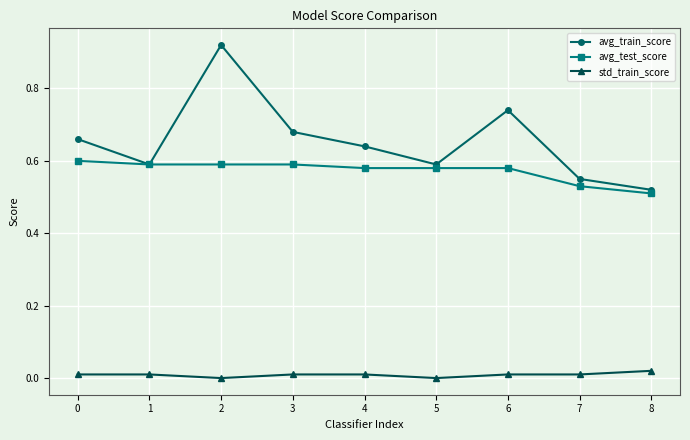

Does the chart display data point markers on the line(s)?

Yes